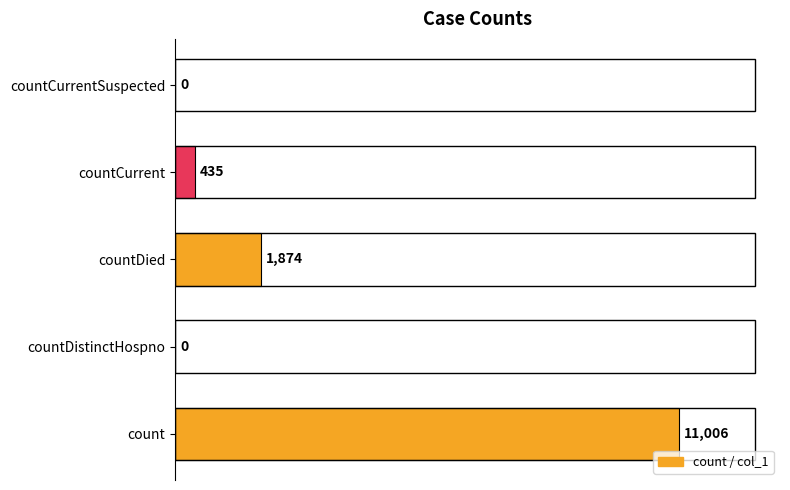

Reading bottom to top, transcribe all the data shown in this chart.

count=11006	countDistinctHospno=0	countDied=1874	countCurrent=435	countCurrentSuspected=0